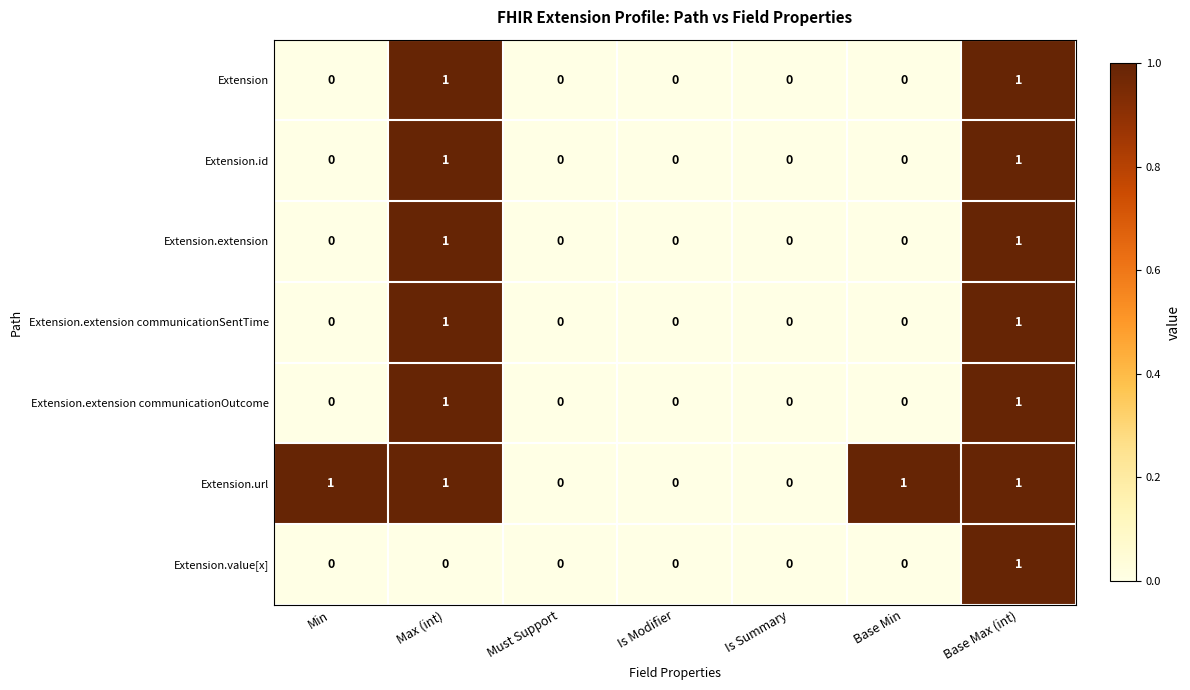

Is it true that Extension.extension equals 1 at Base Max (int)?

True